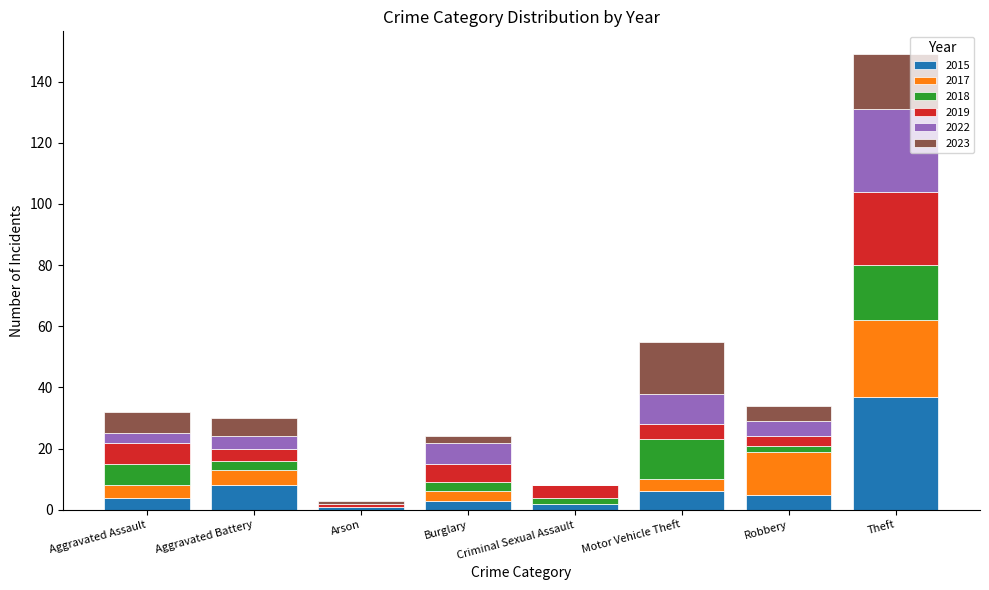

True or false: 2015 has a value of 55 at Theft.

False